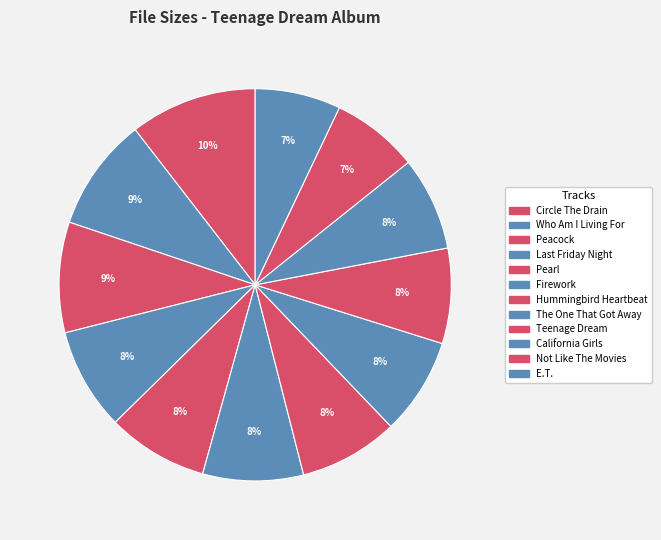

Count the number of slices in the pie.

12